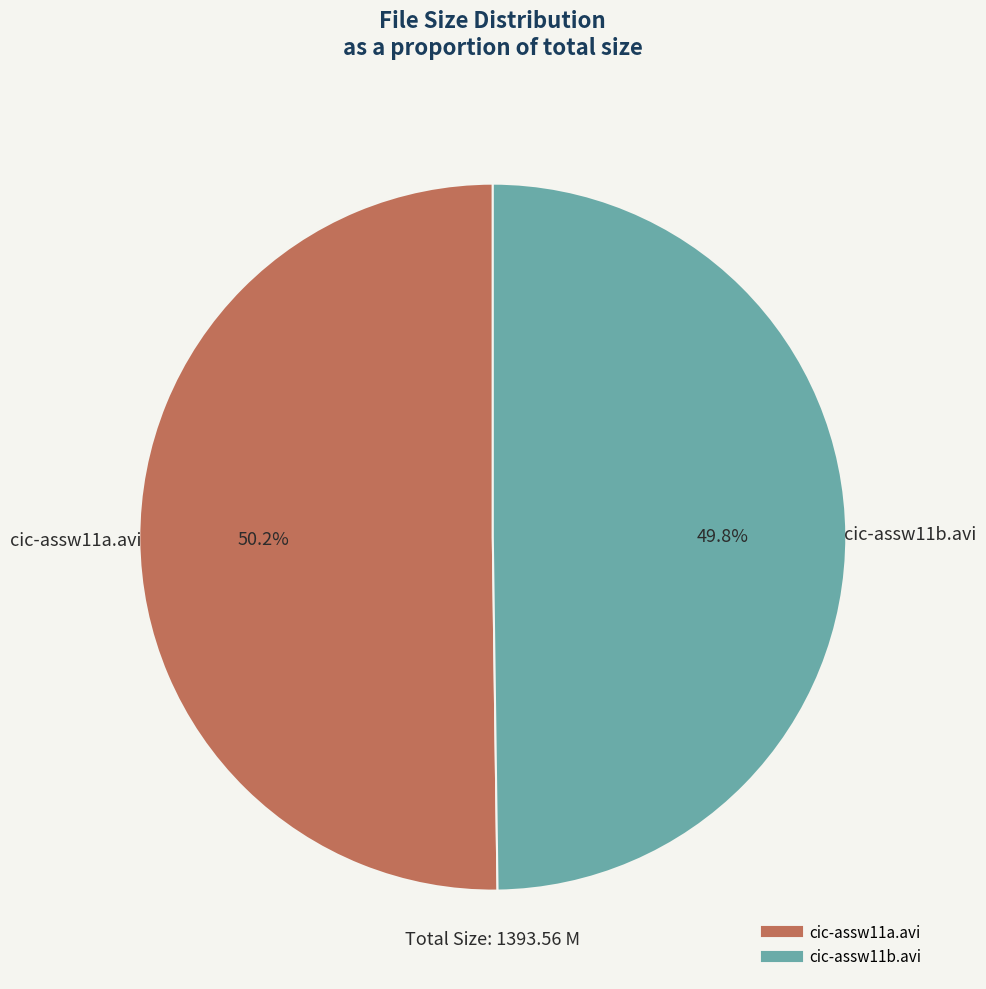

The cic-assw11a.avi slice represents 55% of the pie. True or false?

False